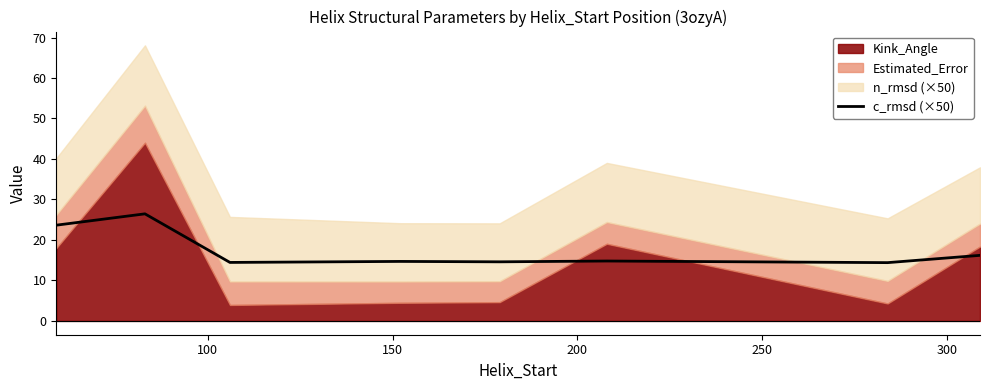

Does the chart have visible grid lines?

No